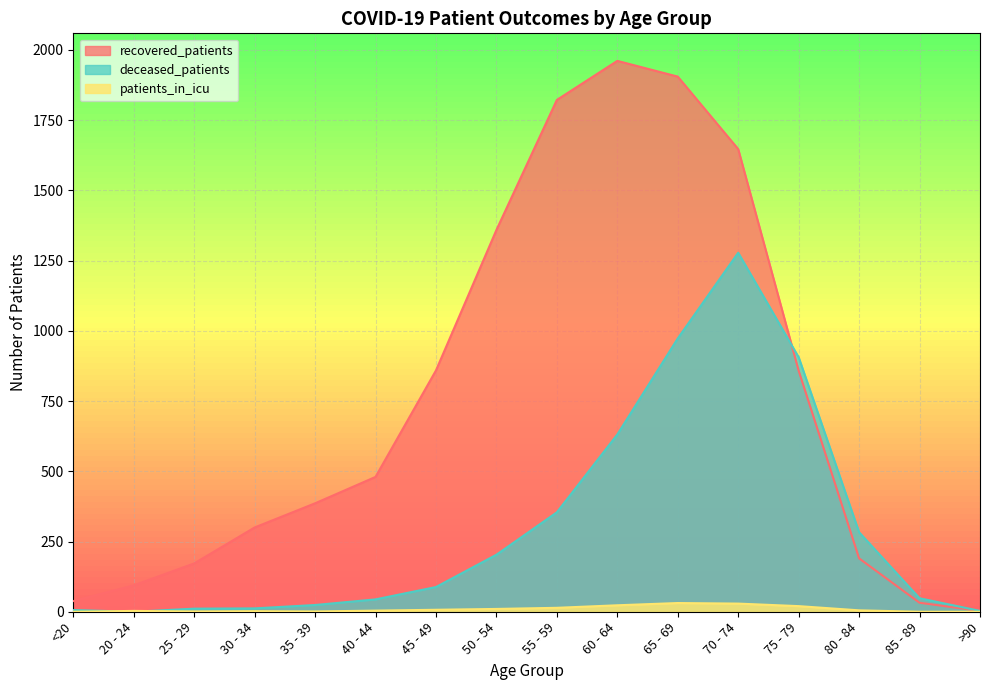

At which category does the chart reach its minimum across all series?

20 - 24